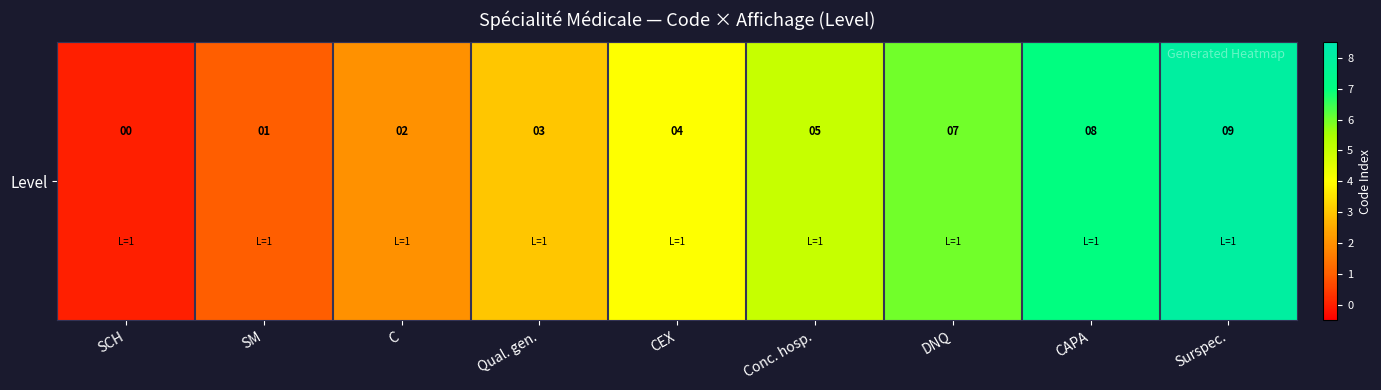

Count the values in the range 2 to 6.

5